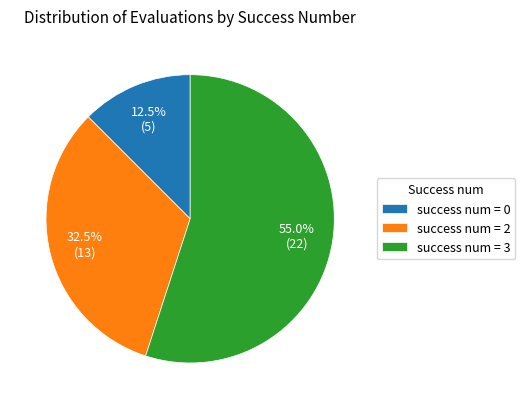

How many slices are in this pie chart?

3